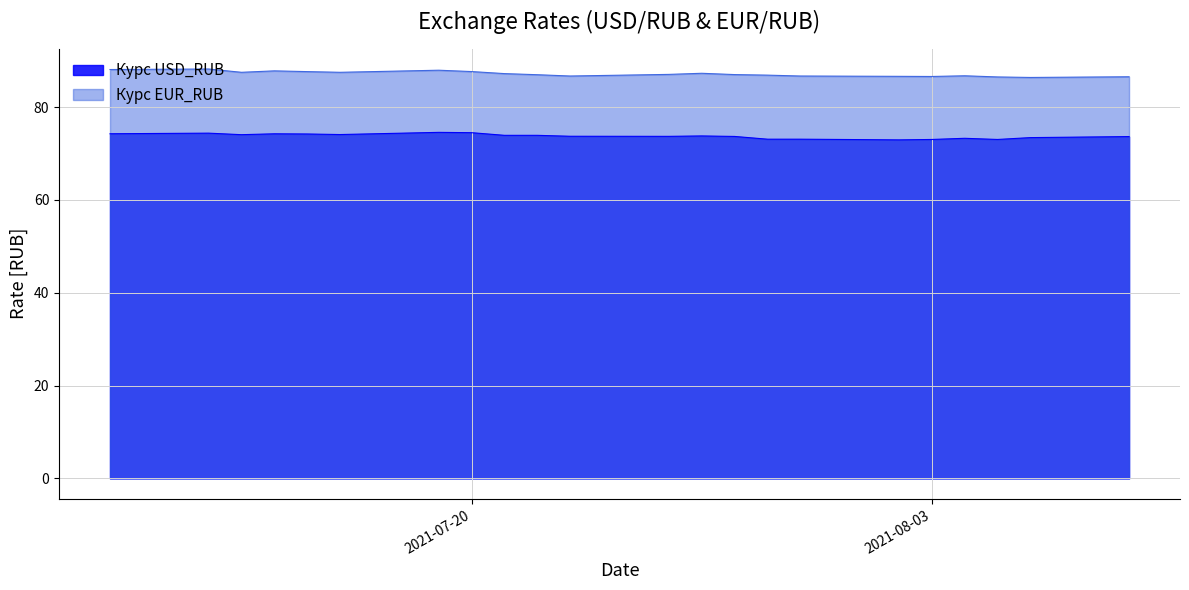

Reading left to right, extract all data points from this chart.

Курс USD_RUB: 2021-08-09=73.7	2021-08-06=73.4	2021-08-05=73.0	2021-08-04=73.3	2021-08-03=73.0	2021-08-02=73.0	2021-07-30=73.1	2021-07-29=73.1	2021-07-28=73.7	2021-07-27=73.8	2021-07-26=73.7	2021-07-23=73.7	2021-07-22=73.9	2021-07-21=73.9	2021-07-20=74.5	2021-07-19=74.6	2021-07-16=74.1	2021-07-15=74.2	2021-07-14=74.3	2021-07-13=74.1	2021-07-12=74.4	2021-07-09=74.3
Курс EUR_RUB: 2021-08-09=86.5	2021-08-06=86.4	2021-08-05=86.5	2021-08-04=86.8	2021-08-03=86.6	2021-08-02=86.6	2021-07-30=86.7	2021-07-29=86.9	2021-07-28=87.0	2021-07-27=87.3	2021-07-26=87.1	2021-07-23=86.7	2021-07-22=87.0	2021-07-21=87.2	2021-07-20=87.7	2021-07-19=88.0	2021-07-16=87.5	2021-07-15=87.7	2021-07-14=87.8	2021-07-13=87.5	2021-07-12=88.2	2021-07-09=88.1